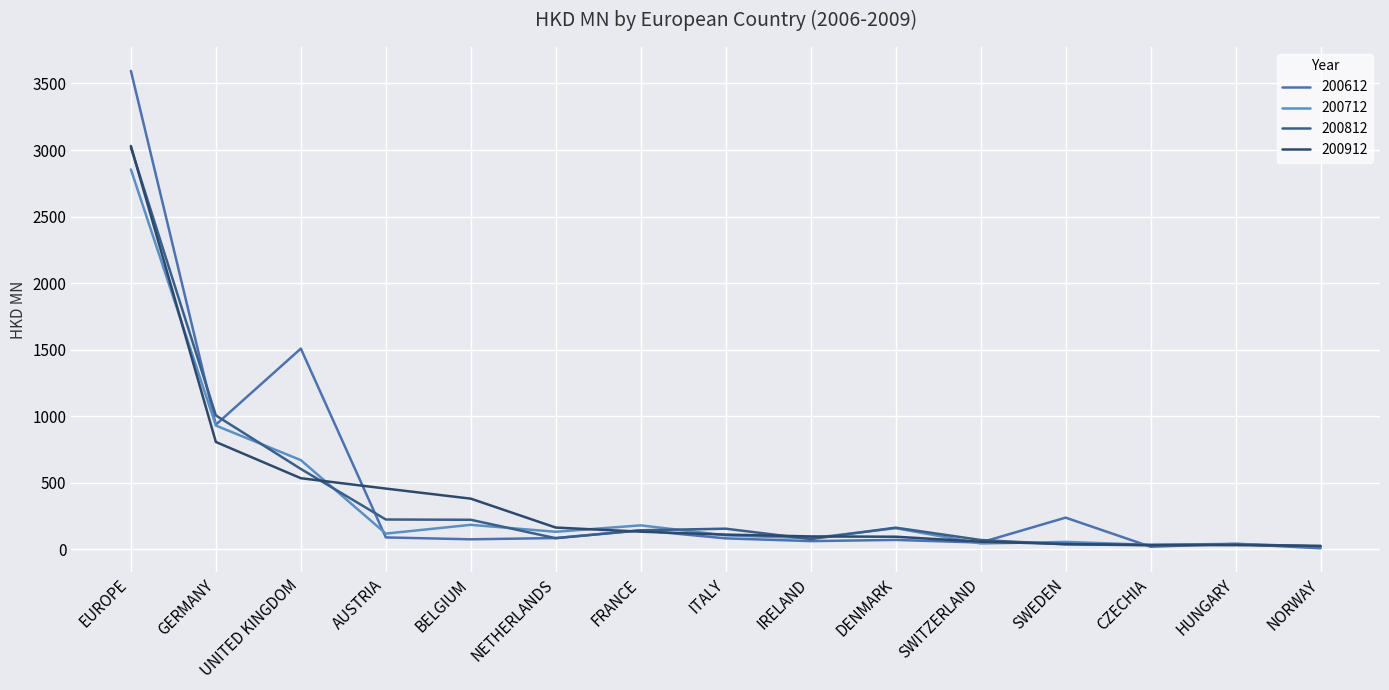

Between EUROPE and DENMARK, which is larger?

EUROPE